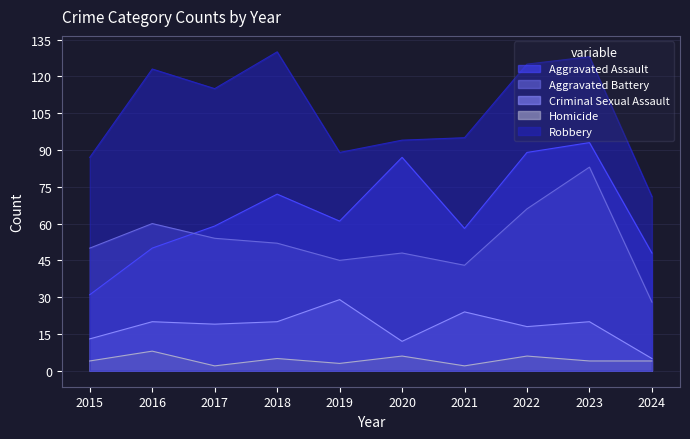

How many values in the Robbery series exceed 115?

4